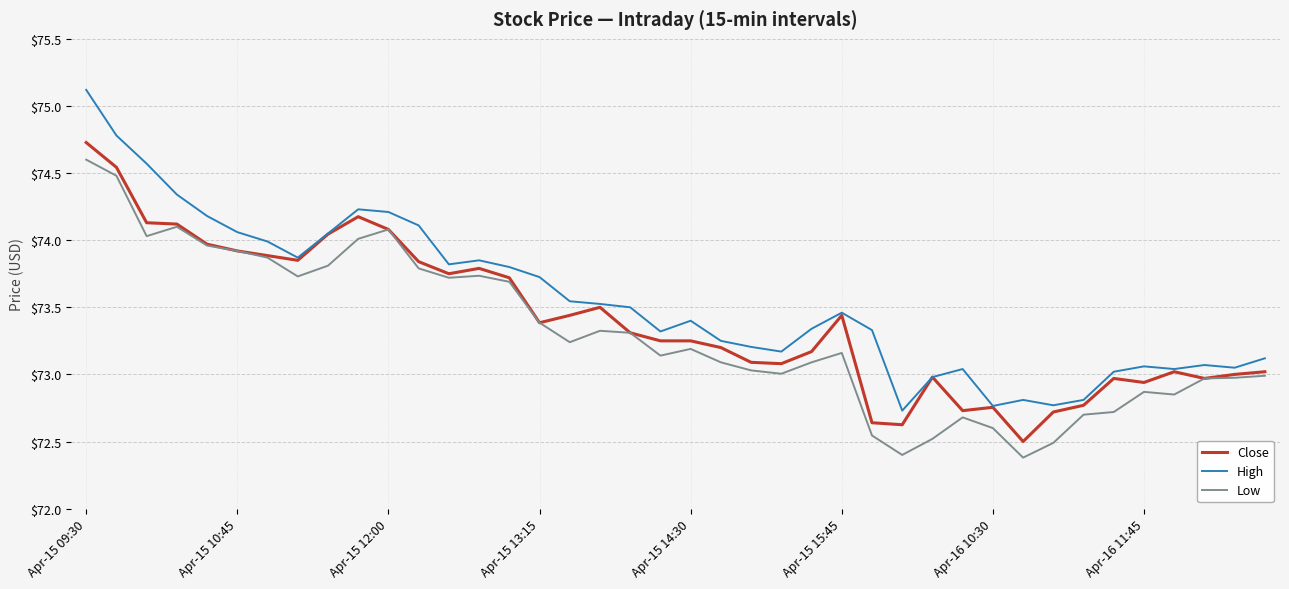

True or false: Low and High cross at least once.

False